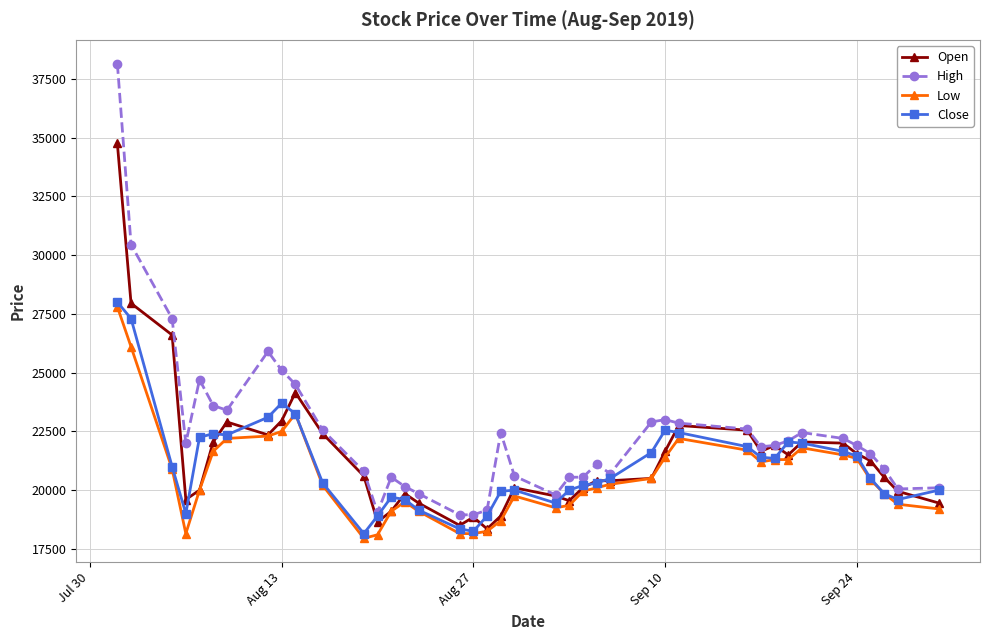

What is the maximum value shown in the chart?

38150